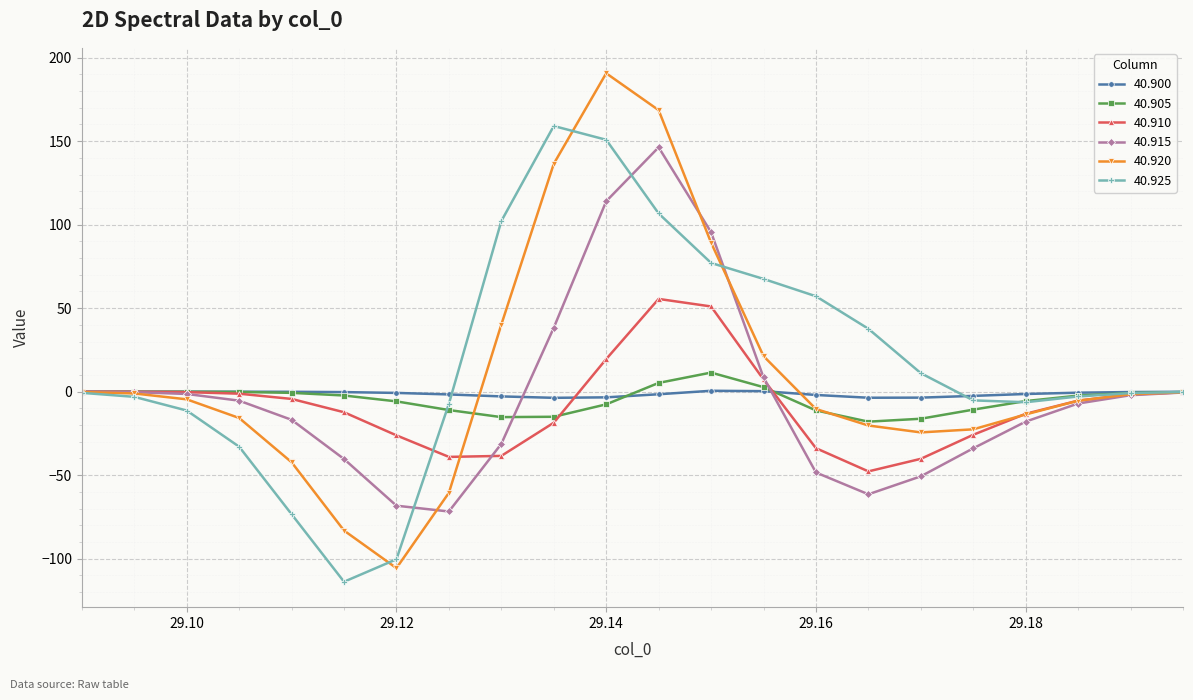

What are all the series names shown in the legend?

40.900, 40.905, 40.910, 40.915, 40.920, 40.925